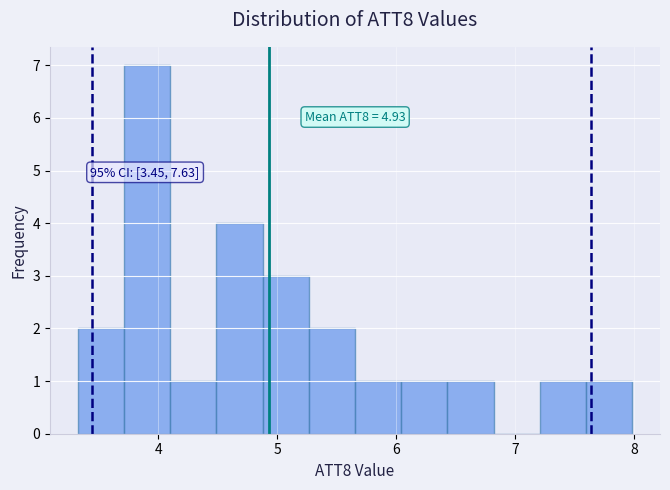

Around what value on the x-axis is the tallest bar? Give the approximate position of its centre, as read against the axis.

3.9